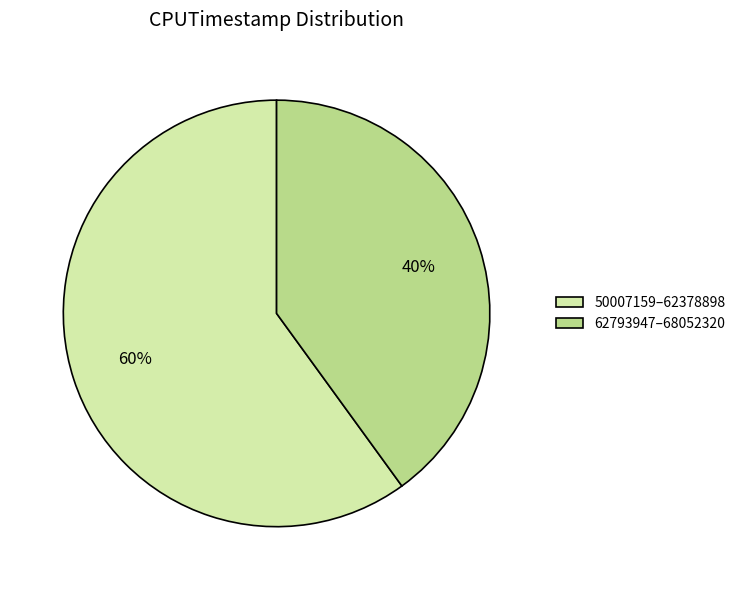

To the nearest percent, what percentage of the pie is 62793947–68052320?

40%